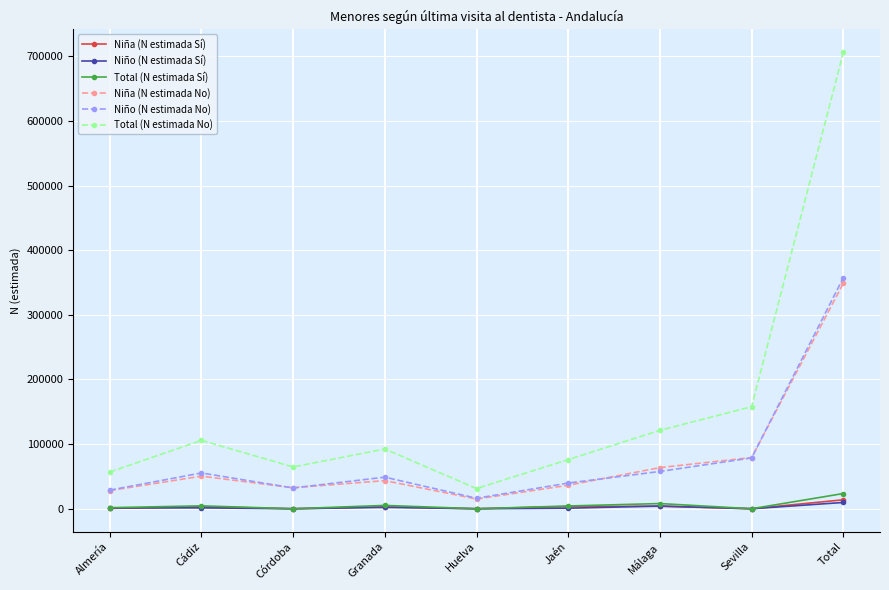

What is the label of the 1st point from the right?

Total